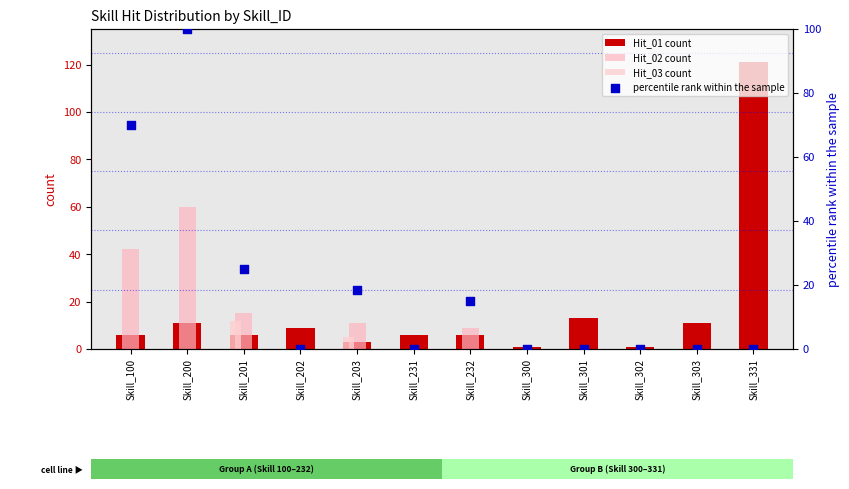

Which series contains the highest Y value?

Hit_01 count